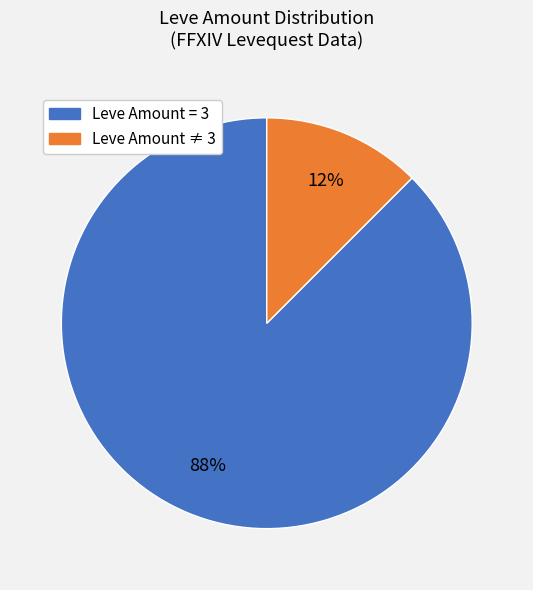

Count the number of slices in the pie.

2